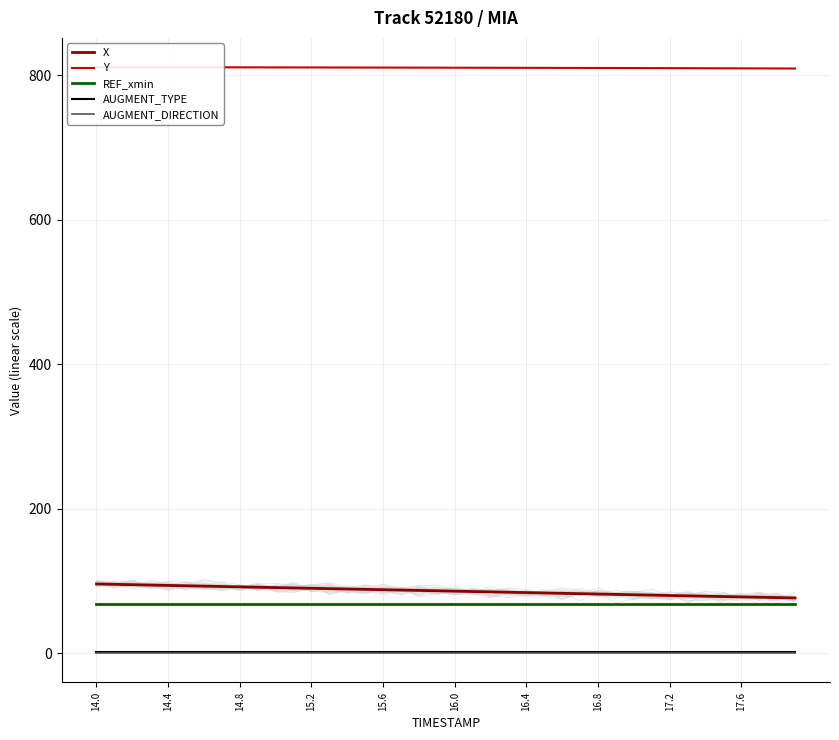

Which series changed the most between 10 and 21?

X